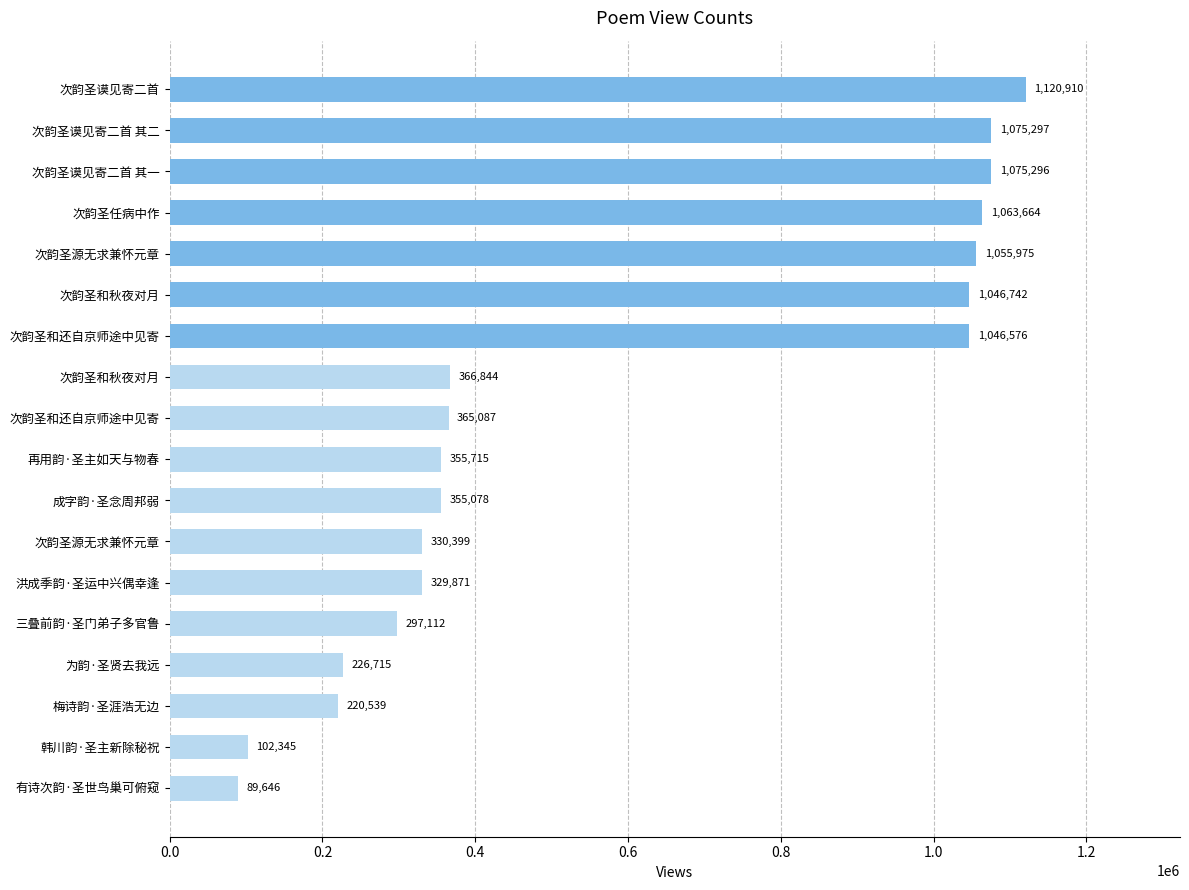

How many data points are less than 365087?

9